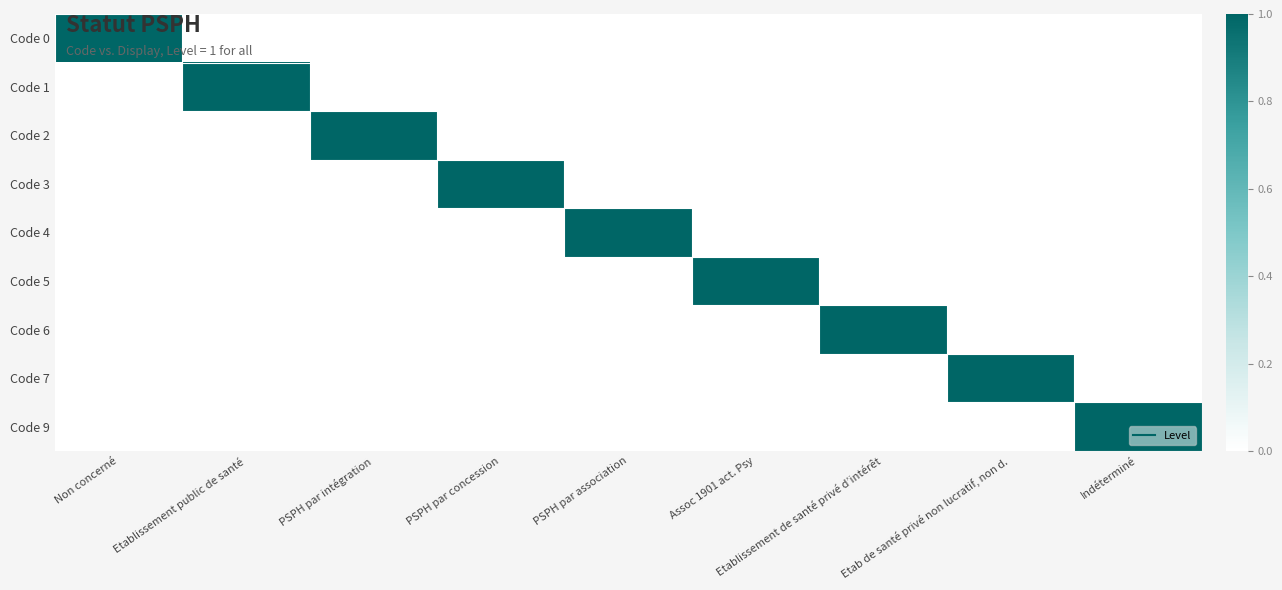

Which series has the largest range (max minus min)?

Code 0